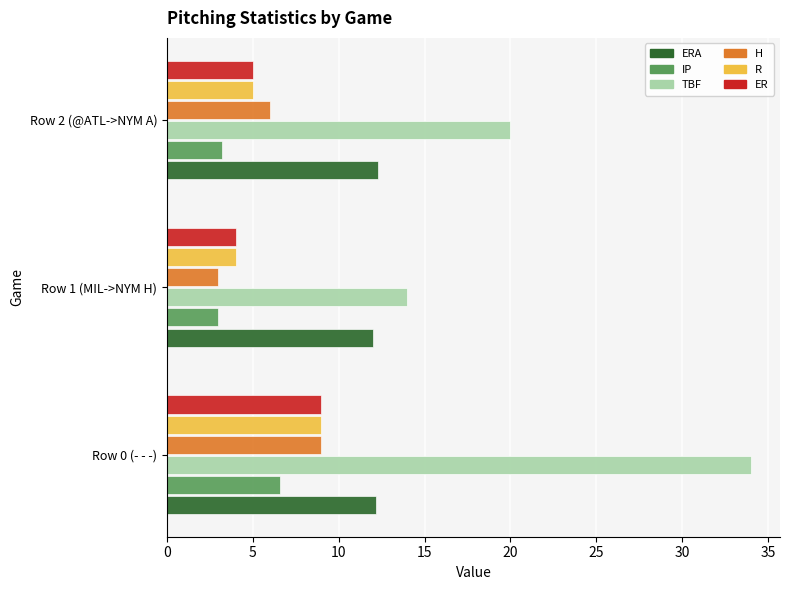

Rank the categories by R value from highest to lowest.

Row 0 (- - -), Row 2 (@ATL->NYM A), Row 1 (MIL->NYM H)